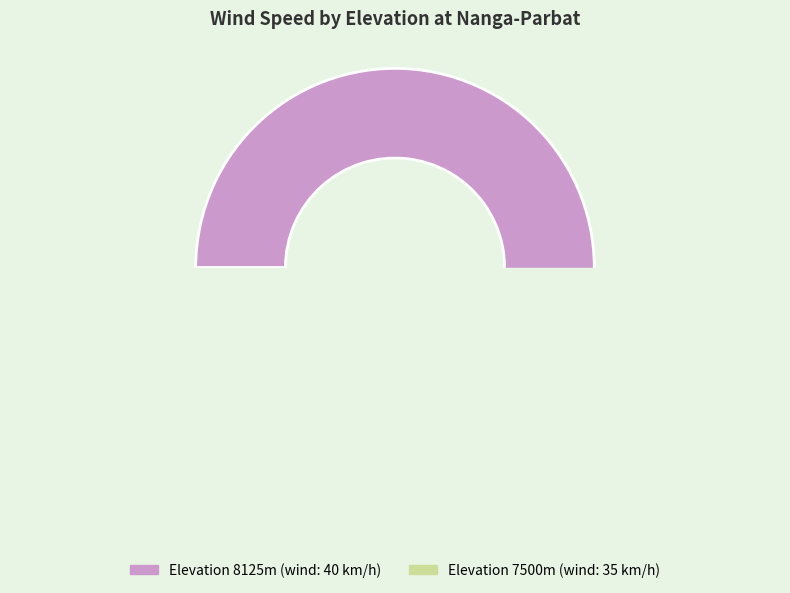

To the nearest percent, what is the combined percentage of 8125 and 7500?

100%